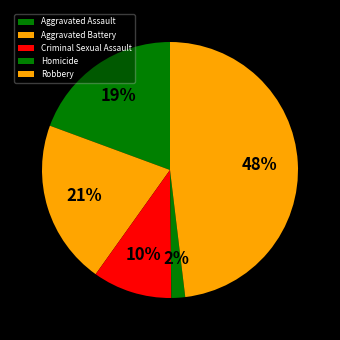

How many slices are in this pie chart?

5